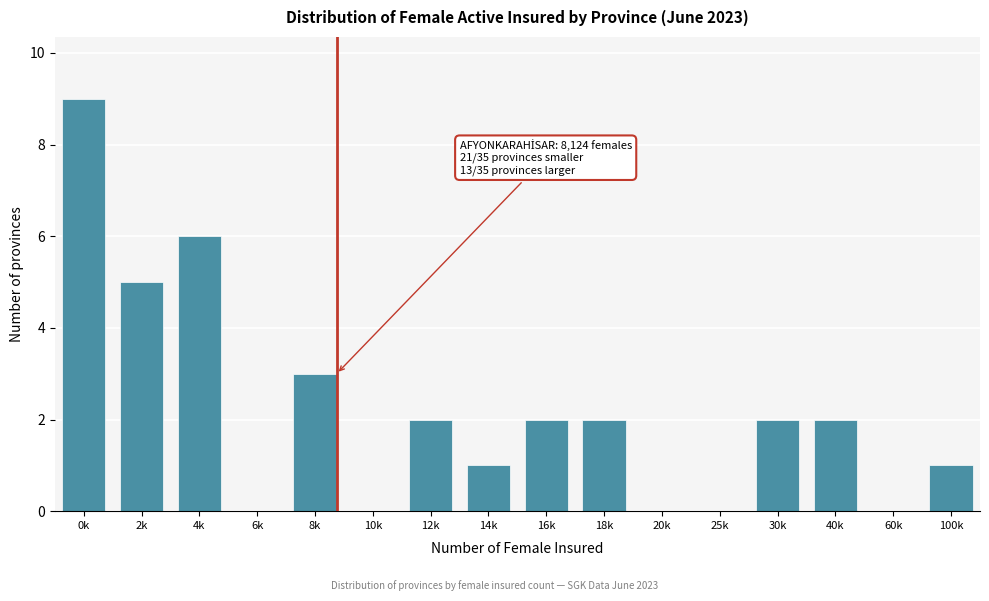

Reading left to right, list all the values displayed in this chart.

0k=9	2k=5	4k=6	6k=0	8k=3	10k=0	12k=2	14k=1	16k=2	18k=2	20k=0	25k=0	30k=2	40k=2	60k=0	100k=1